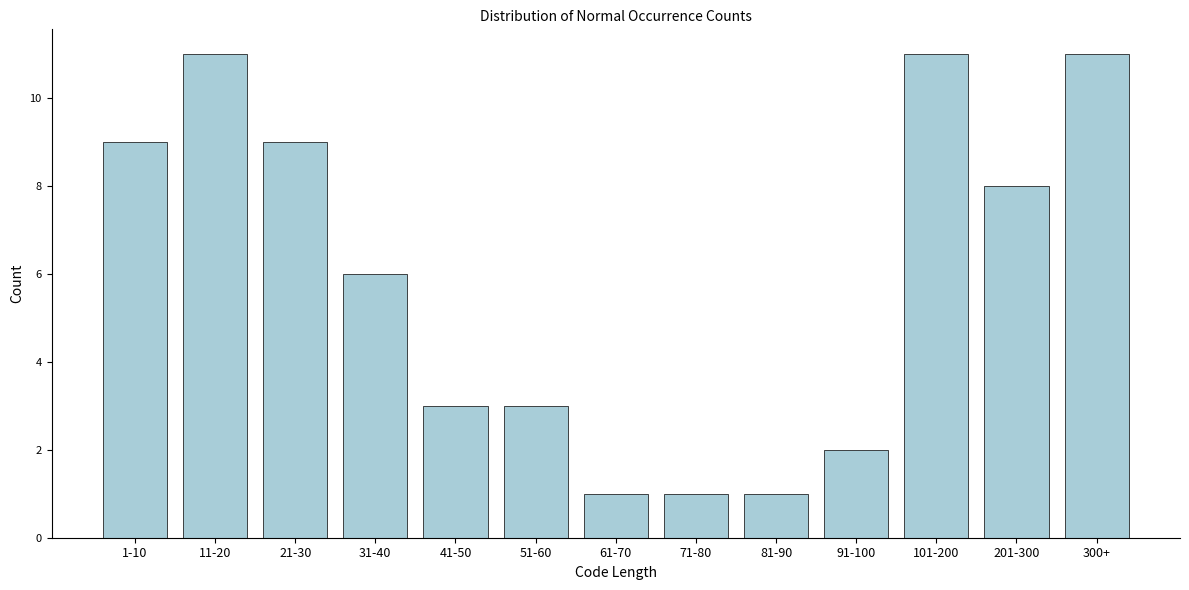

Reading right to left, what are all the values shown in this chart?

11	8	11	2	1	1	1	3	3	6	9	11	9